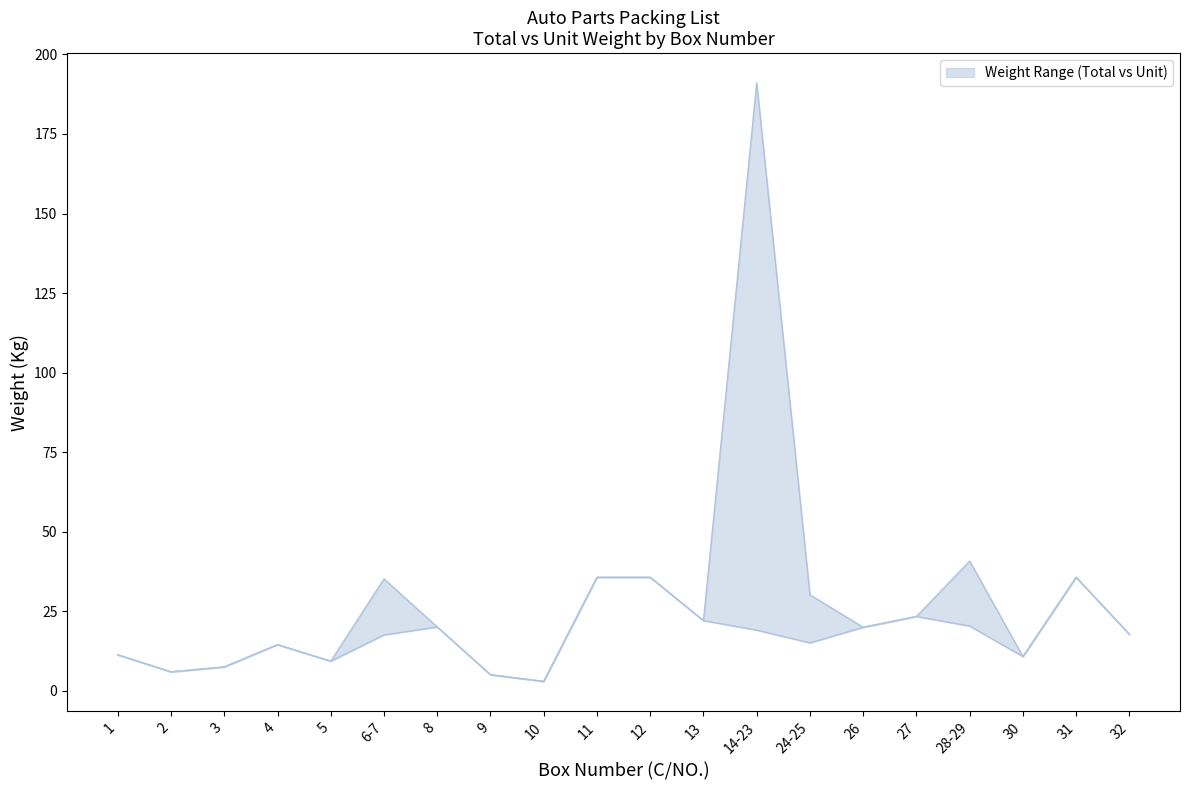

What is the total value across all series at 27?

46.8